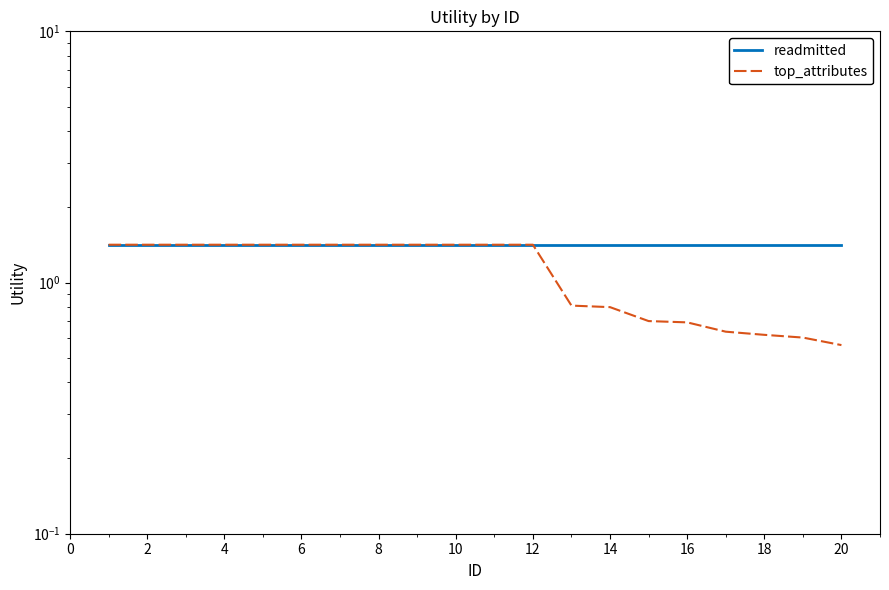

Is the value of top_attributes at 14 greater than the value of readmitted at 8?

No